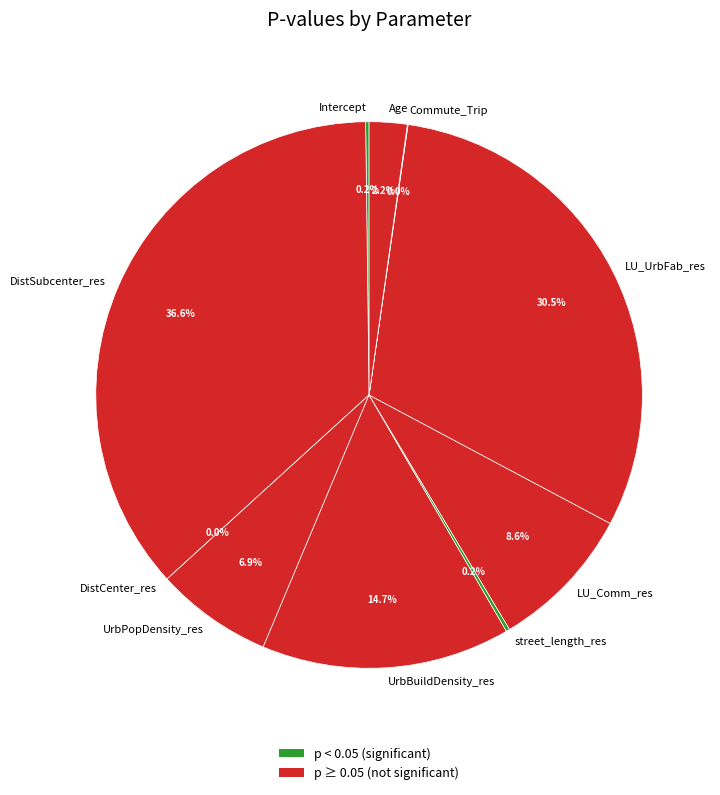

True or false: DistCenter_res accounts for 8% of the total.

False